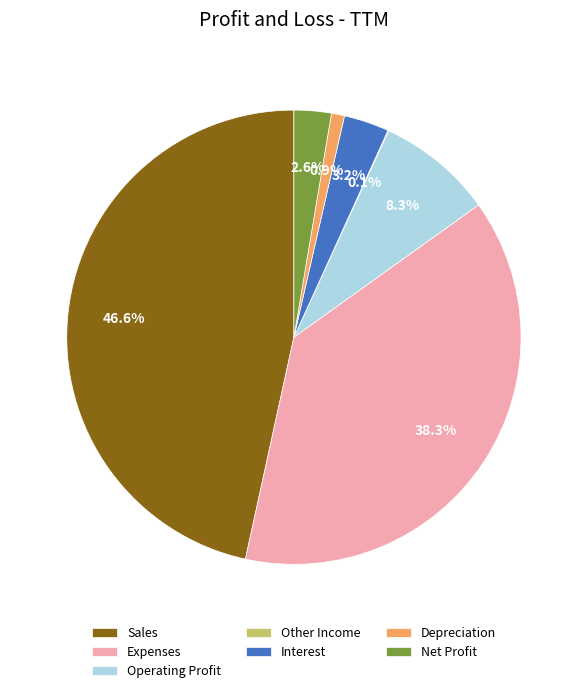

Between Interest and Sales, which is larger?

Sales